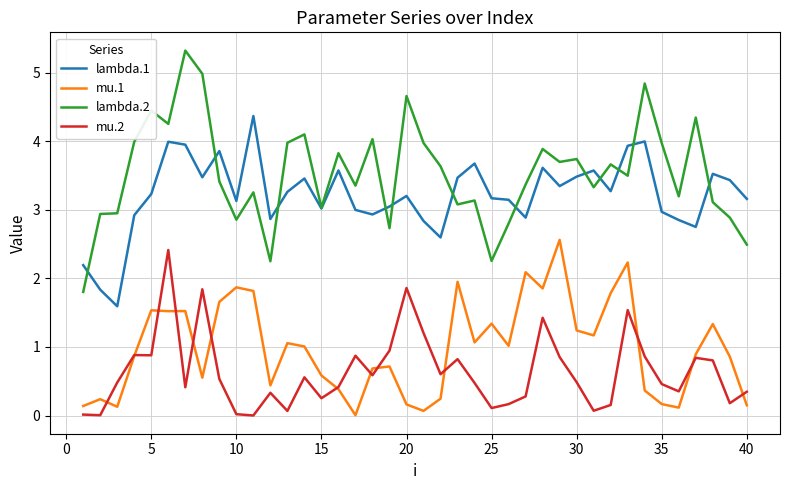

Which series has the largest total across all categories?

lambda.2